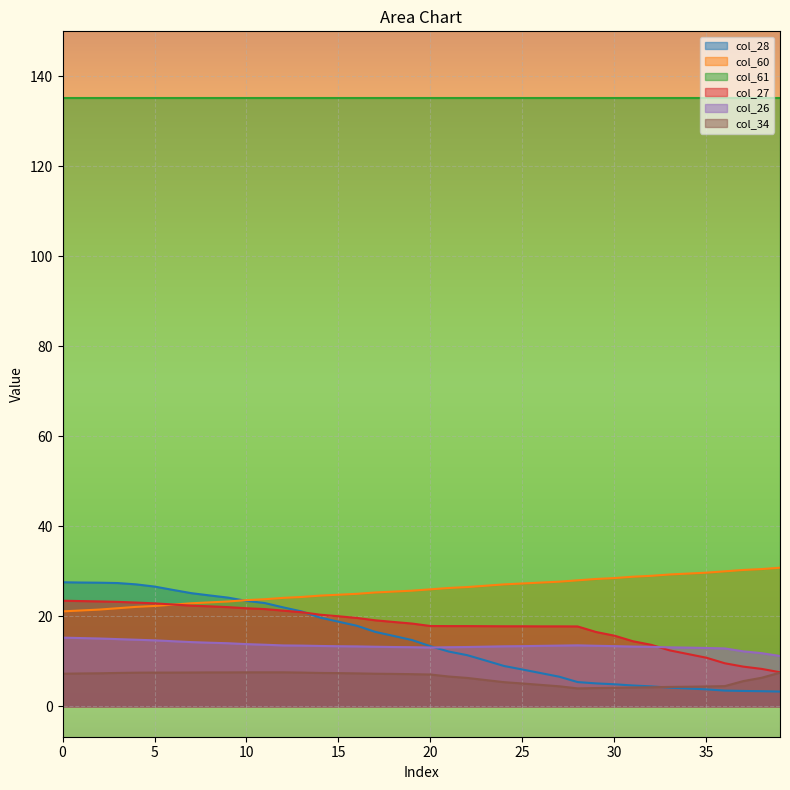

Which has a higher value, 7 or 5?

5